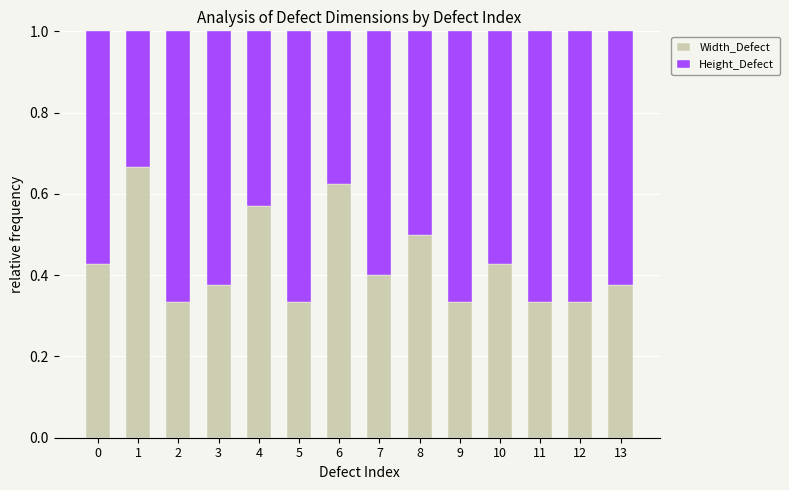

True or false: Width_Defect has a value of 0.4 at 0.

True